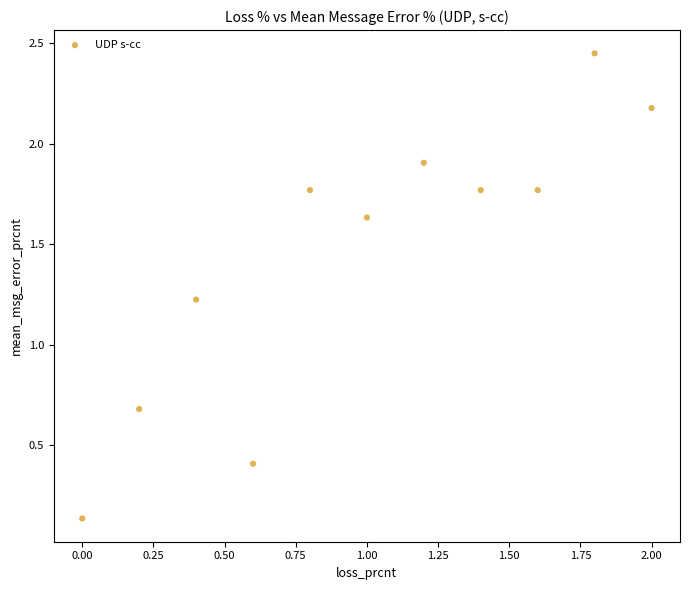

What Y value in the scatter plot is closest to 1?

1.2